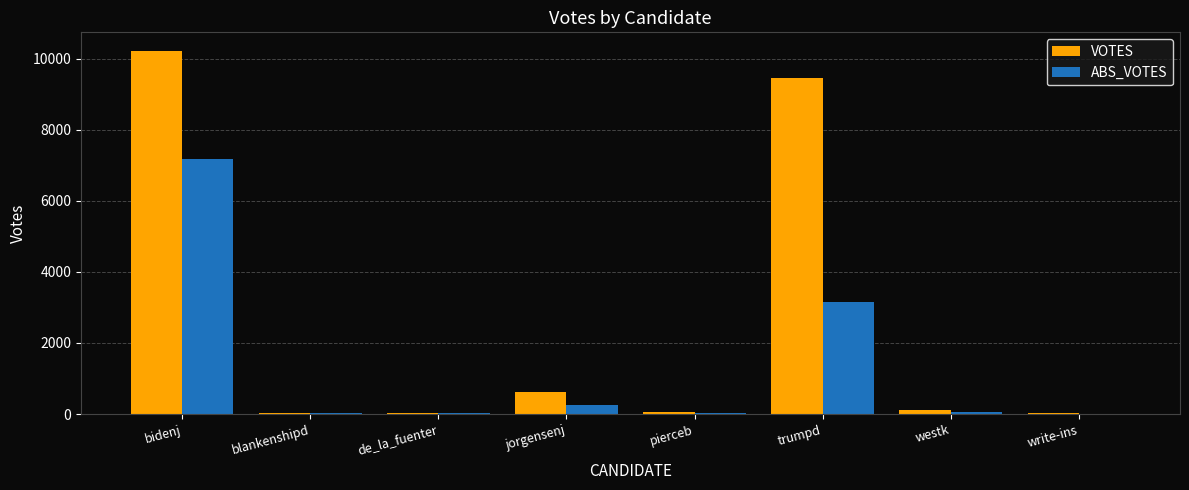

At which category is the sum across all series the highest?

bidenj